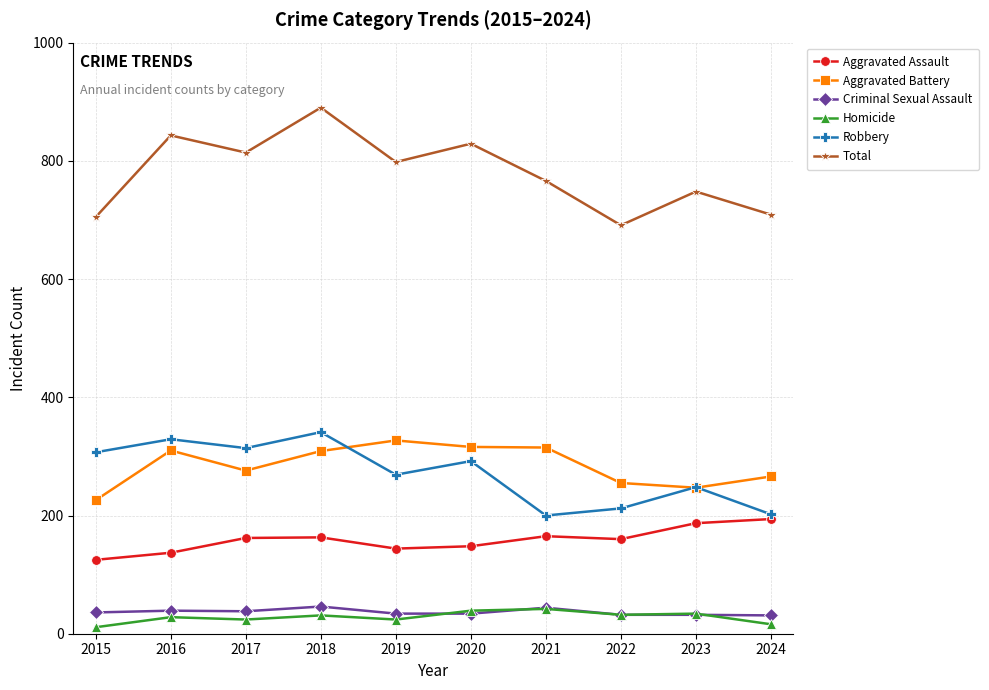

Is the value of Robbery at 2020 greater than the value of Total at 2021?

No